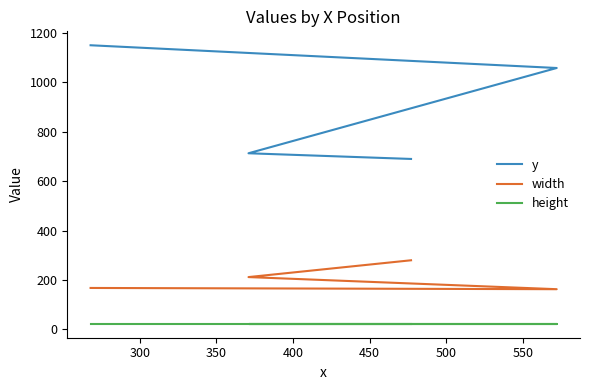

True or false: height has more than 2 points higher than both neighbors.

False